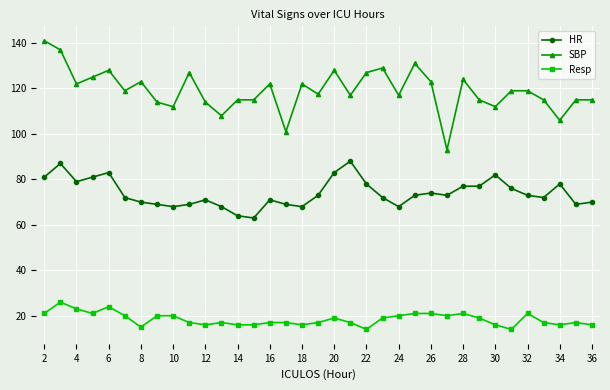

Which series has the largest total across all categories?

SBP